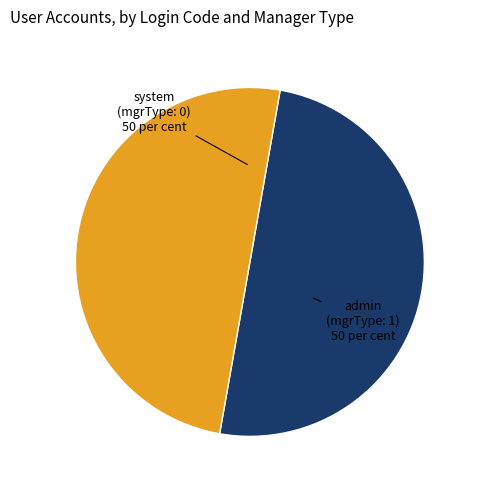

What is the ratio of the value at admin to the value at system?

1.0